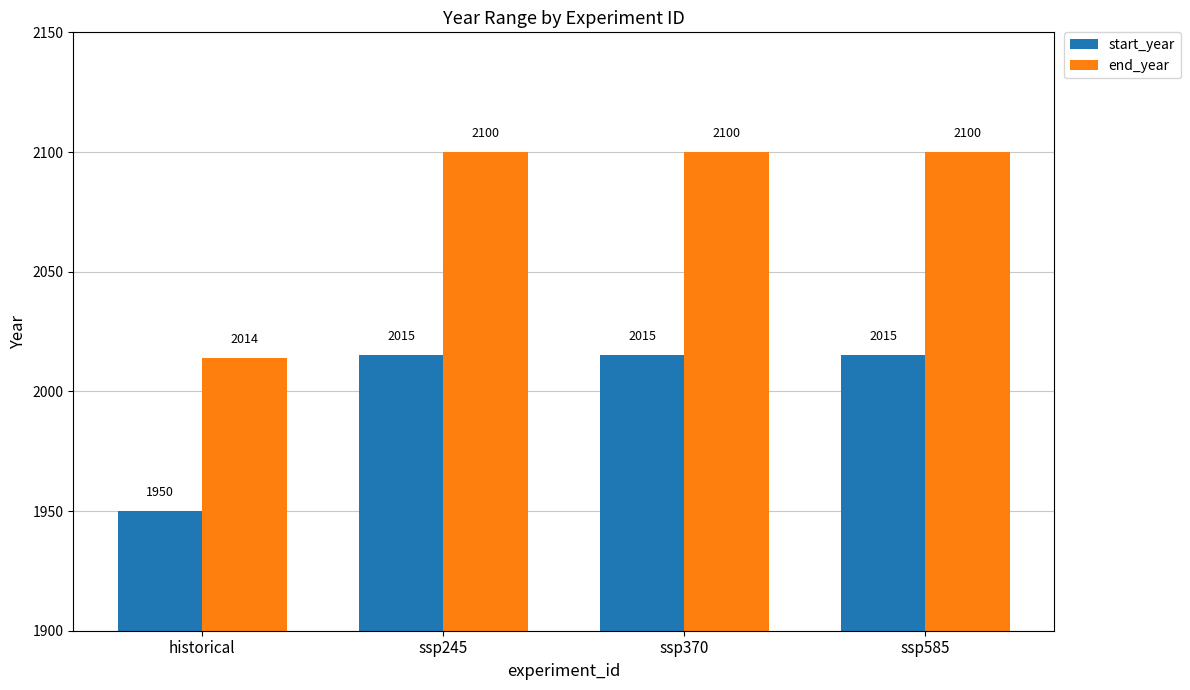

What is the difference between the maximum and minimum values in the start_year series?

65